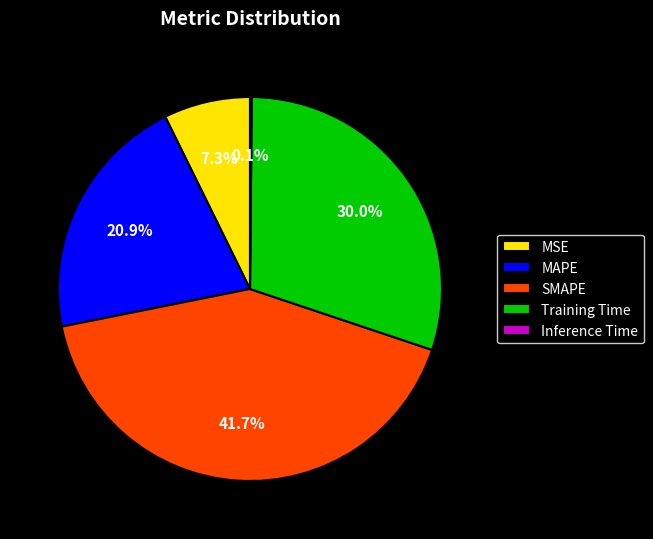

What is the largest slice in the pie chart?

SMAPE